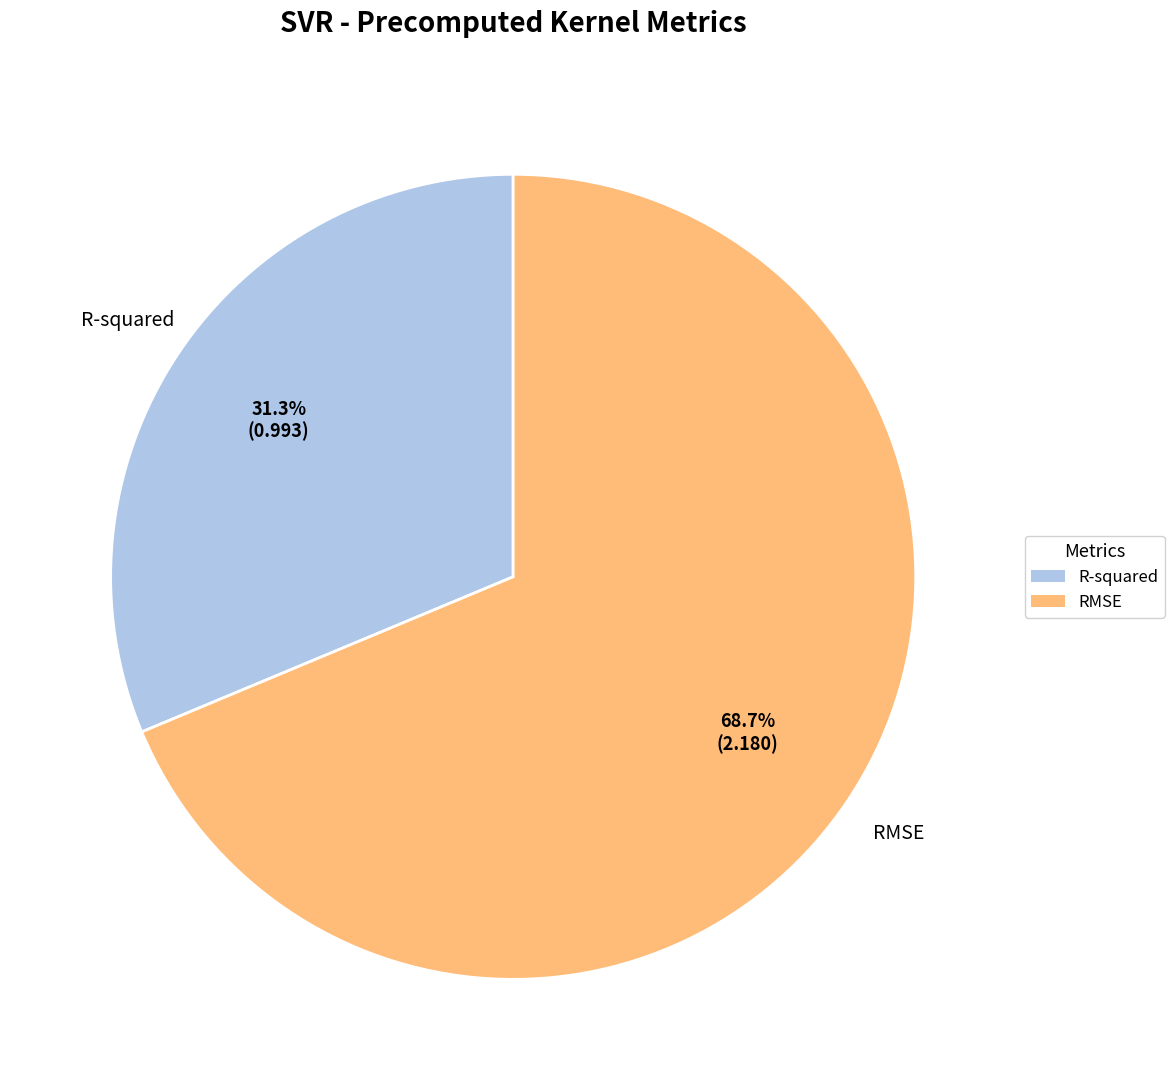

What percentage is NOT represented by RMSE?

31.3%